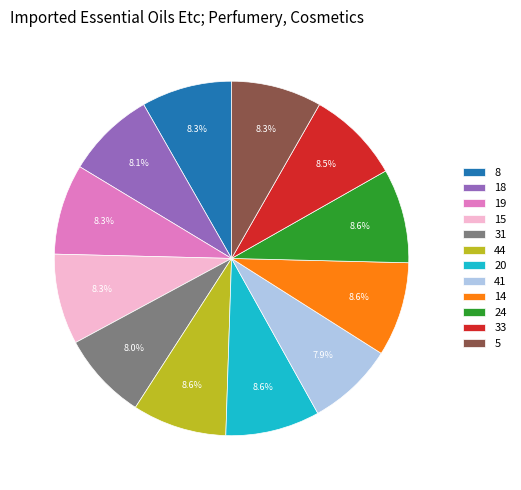

Is 18 the majority of the pie?

No